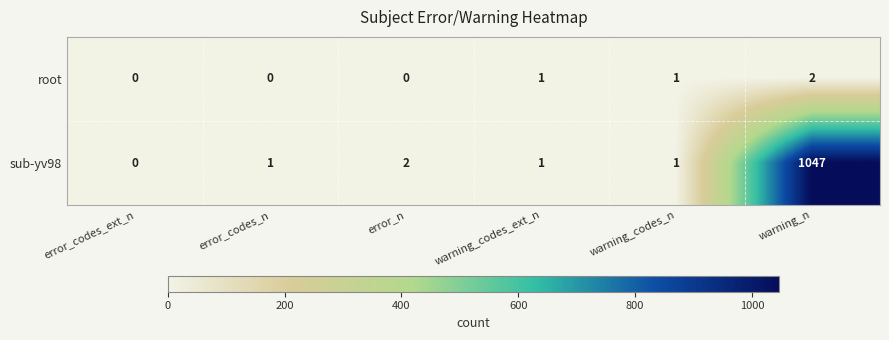

At how many categories does at least one series exceed 4?

1